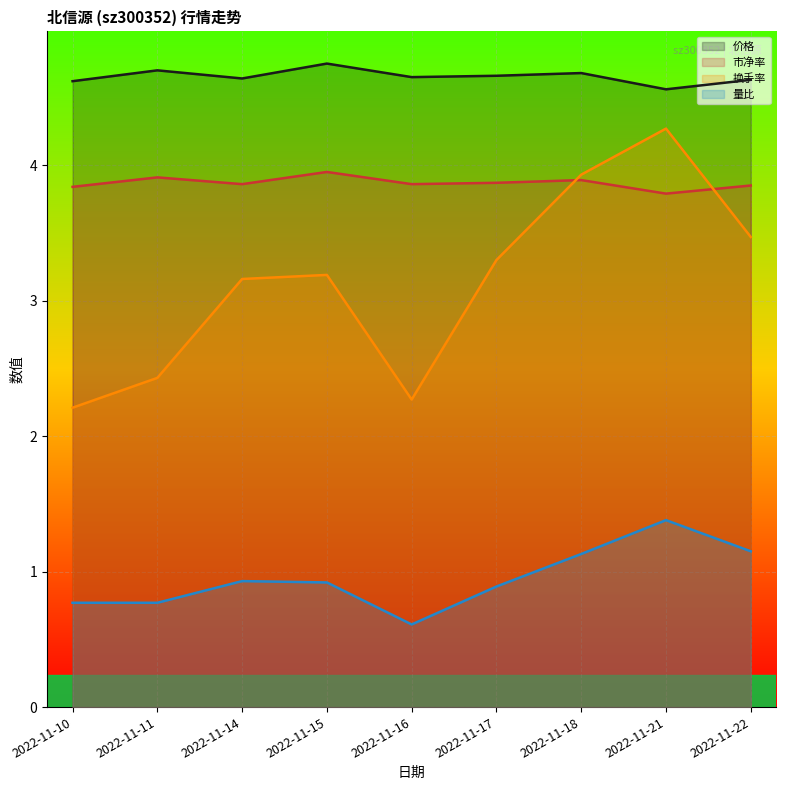

What value does the 换手率 series have at 2022-11-14?

3.2